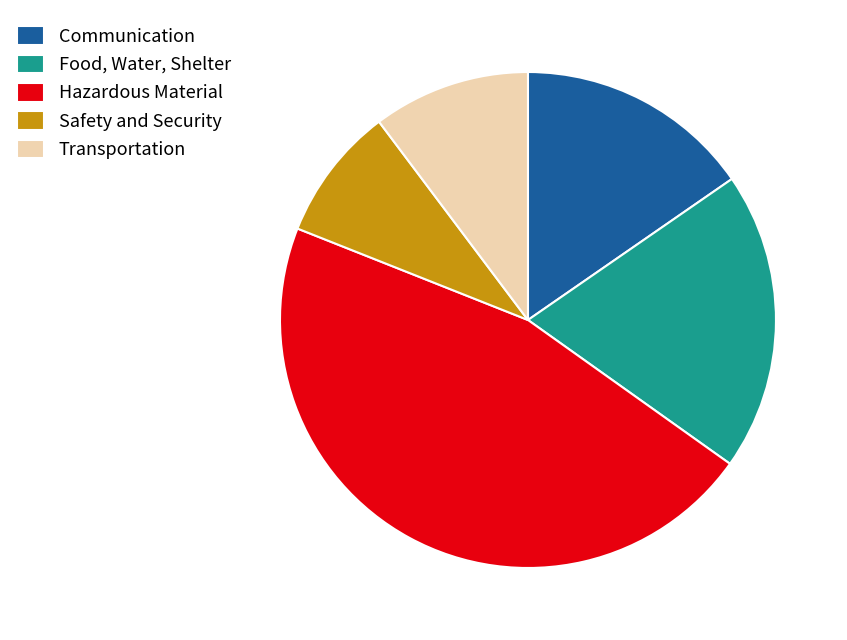

Is it true that Transportation is 10% of the pie?

True